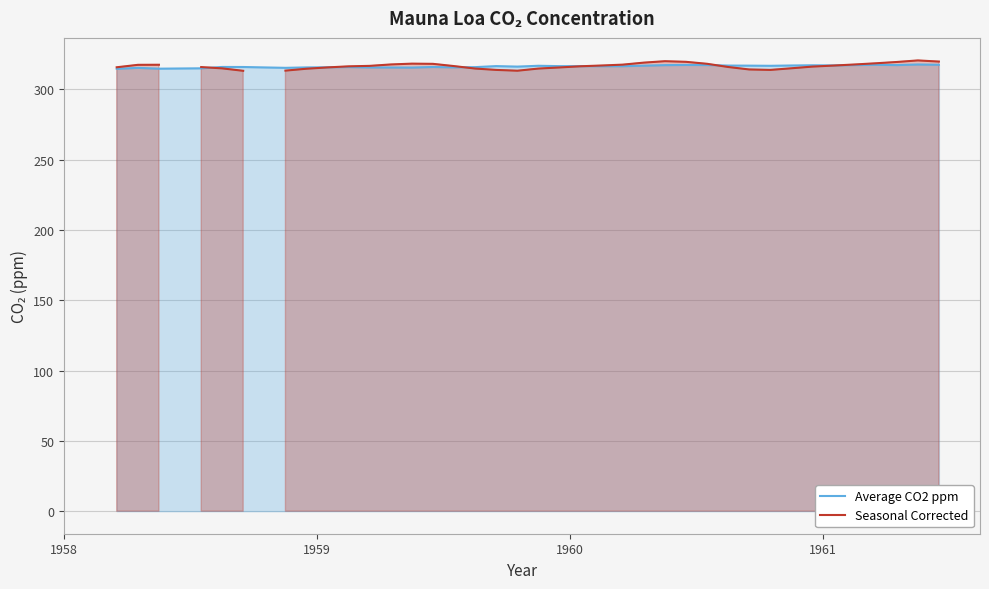

What is the lowest value of the Average CO2 ppm series?

314.6